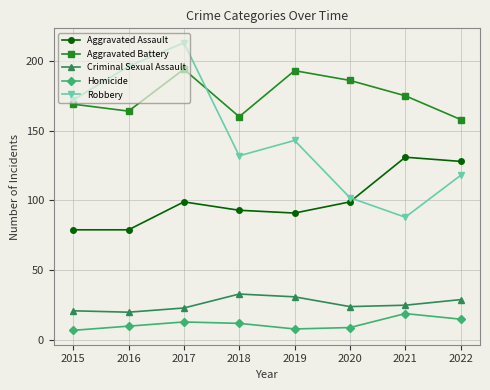

True or false: Criminal Sexual Assault and Homicide intersect in this chart.

False